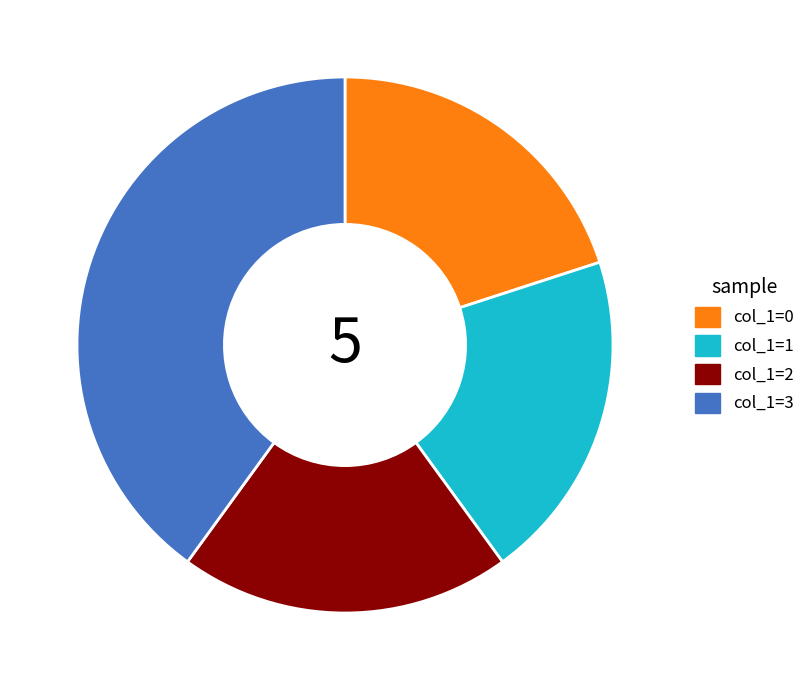

Is there a majority slice in this chart?

No